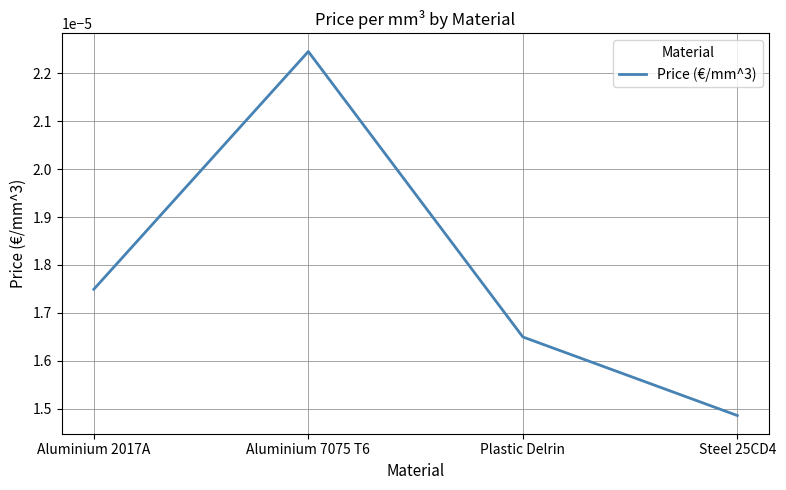

List the labels in order of value, smallest first.

Steel 25CD4, Plastic Delrin, Aluminium 2017A, Aluminium 7075 T6